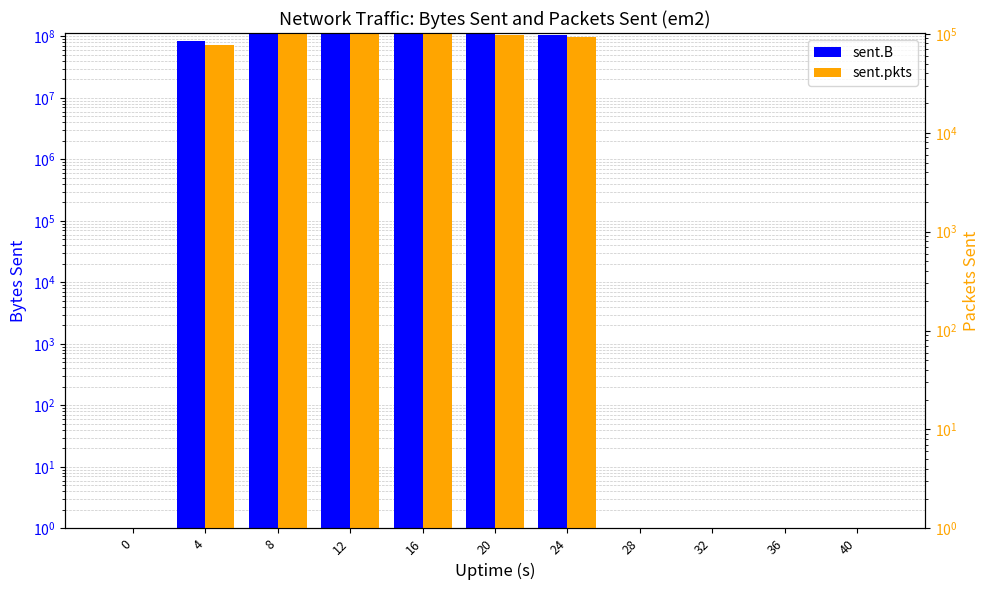

What is the difference between the second highest and second lowest values in the sent.B series?

111962283